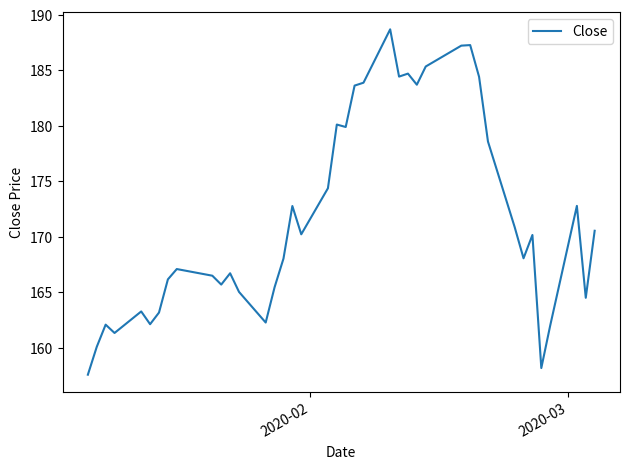

What is the maximum value shown in the chart?

188.7